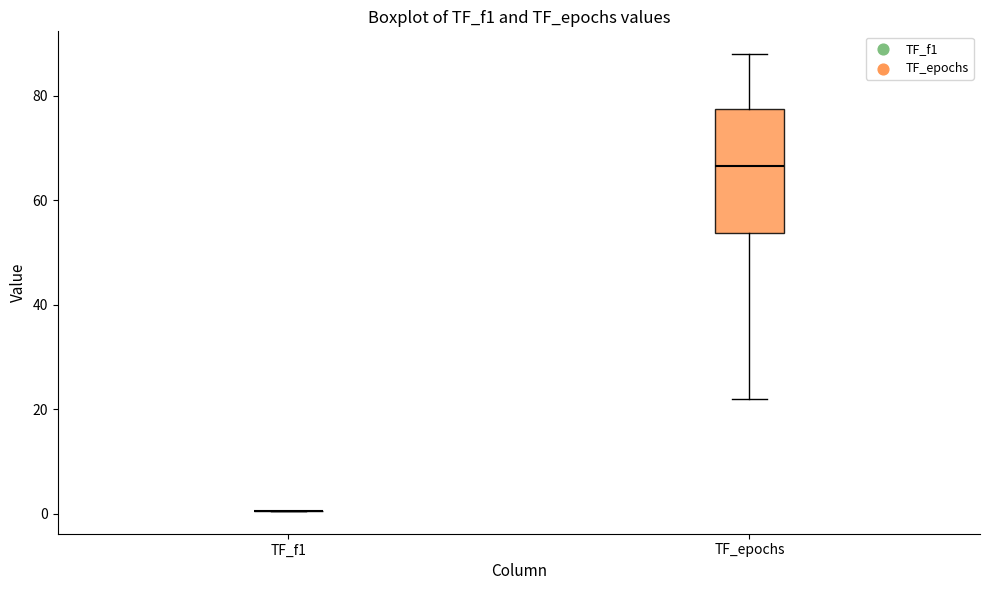

Reading left to right, read every box against the y-axis: the position of its median line, the range the box covers, and the ends of its whiskers. The values are not printed on the chart, so give them approximately, as read against the axis.

TF_f1: box collapsed to a line at 0, whiskers 0 to 0
TF_epochs: median 66, box 54 to 78, whiskers 22 to 88